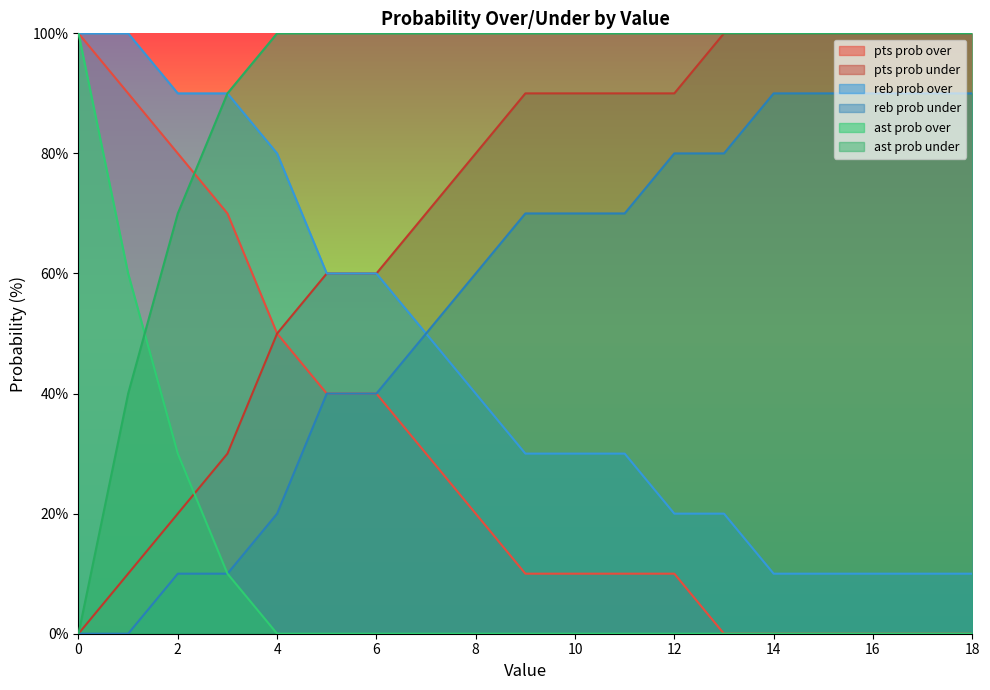

Which series ends up on top after the final intersection of pts prob under and ast prob over?

pts prob under